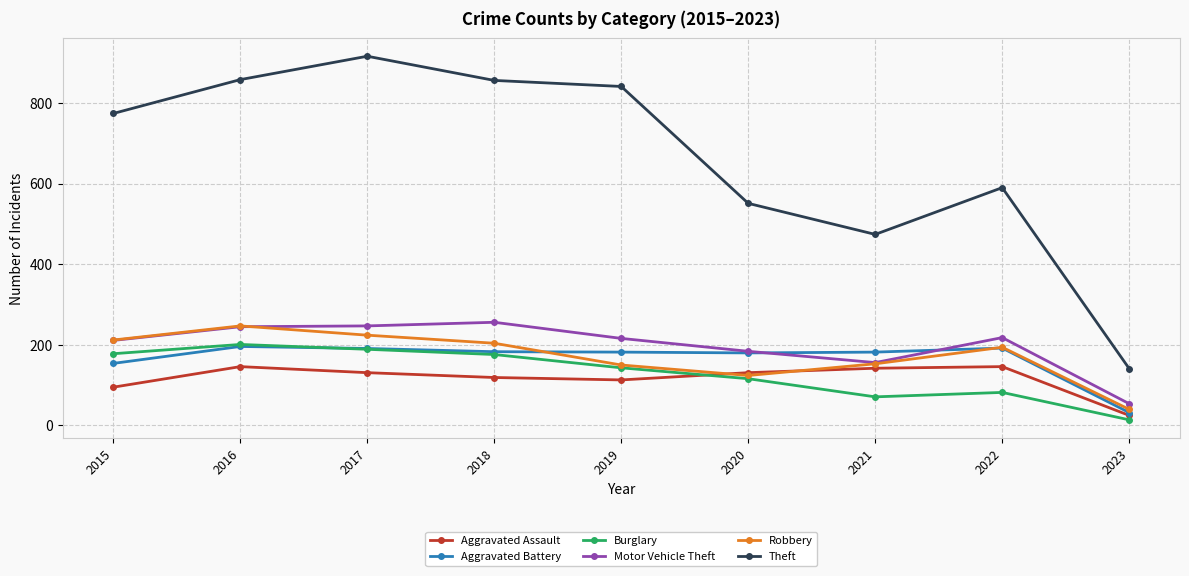

What is the maximum value for Aggravated Assault?

146